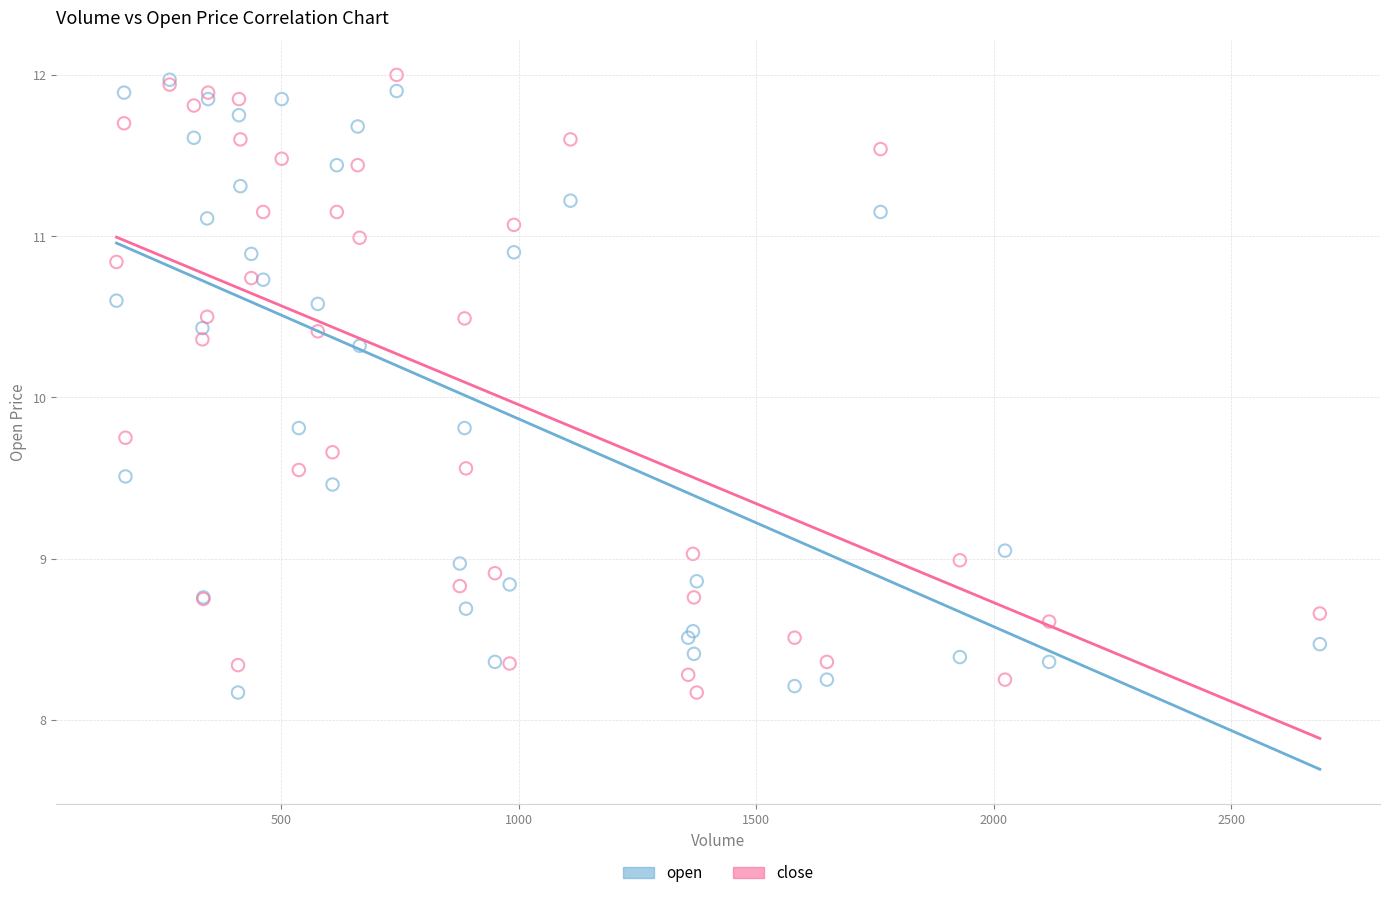

What are all the series names shown in the legend?

open, close